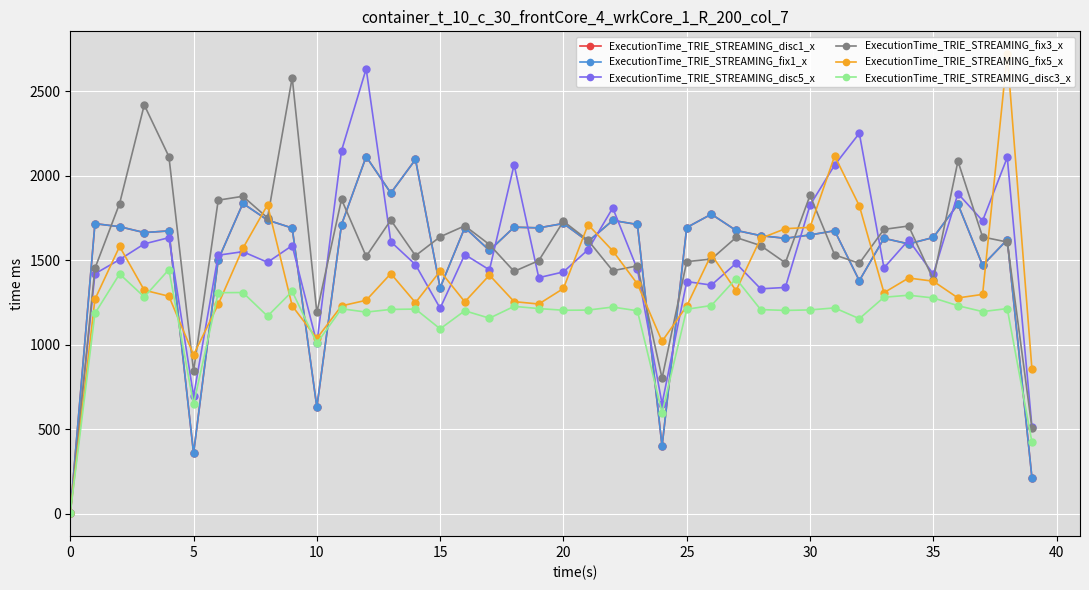

Where is the first local maximum for ExecutionTime_TRIE_STREAMING_disc1_x?

5